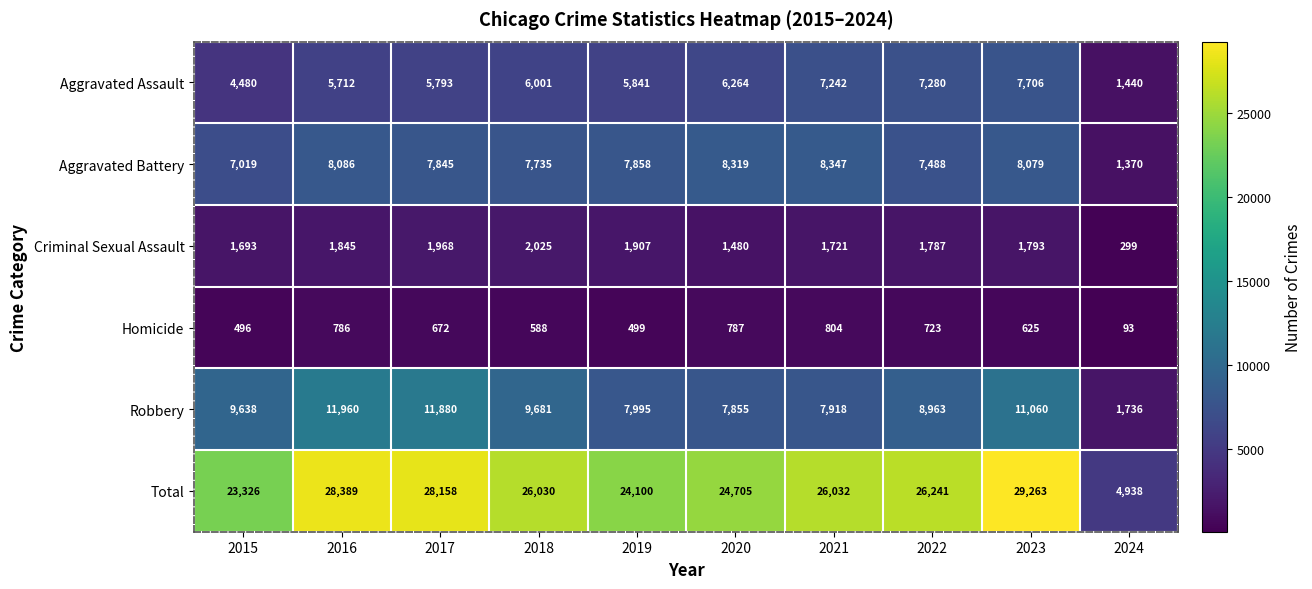

Which series has the largest total across all categories?

Total